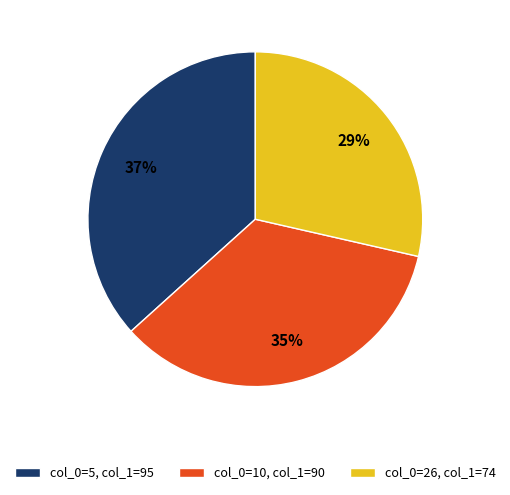

Combined, do col_0=26, col_1=74 and col_0=5, col_1=95 account for over 50%?

Yes